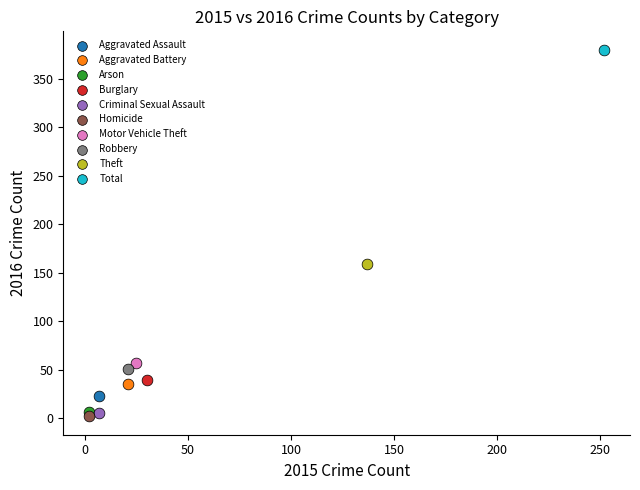

Which series reaches the maximum Y coordinate?

Total